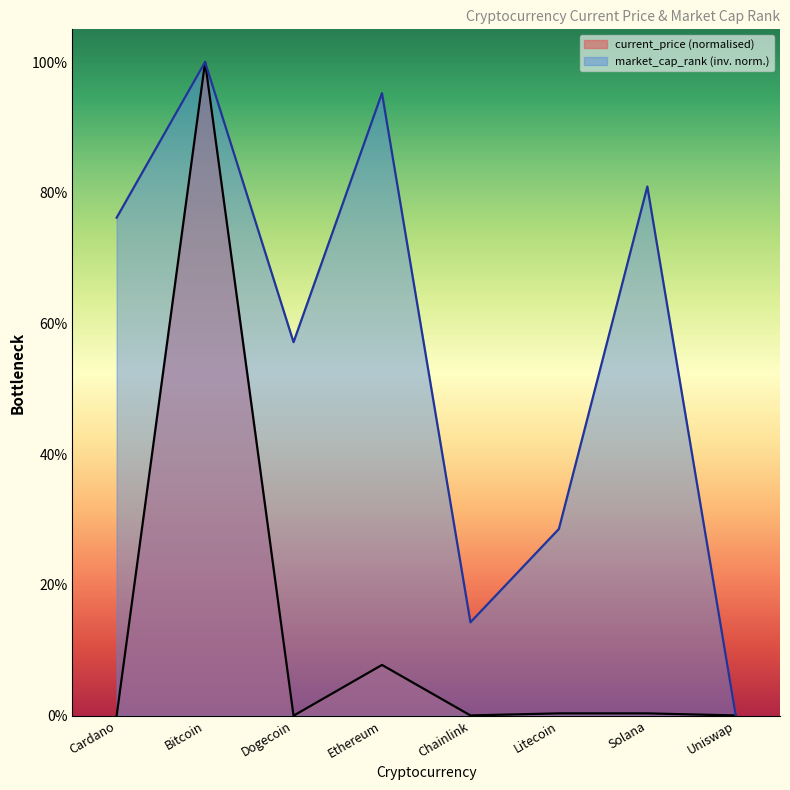

How many lines are shown in the chart?

2